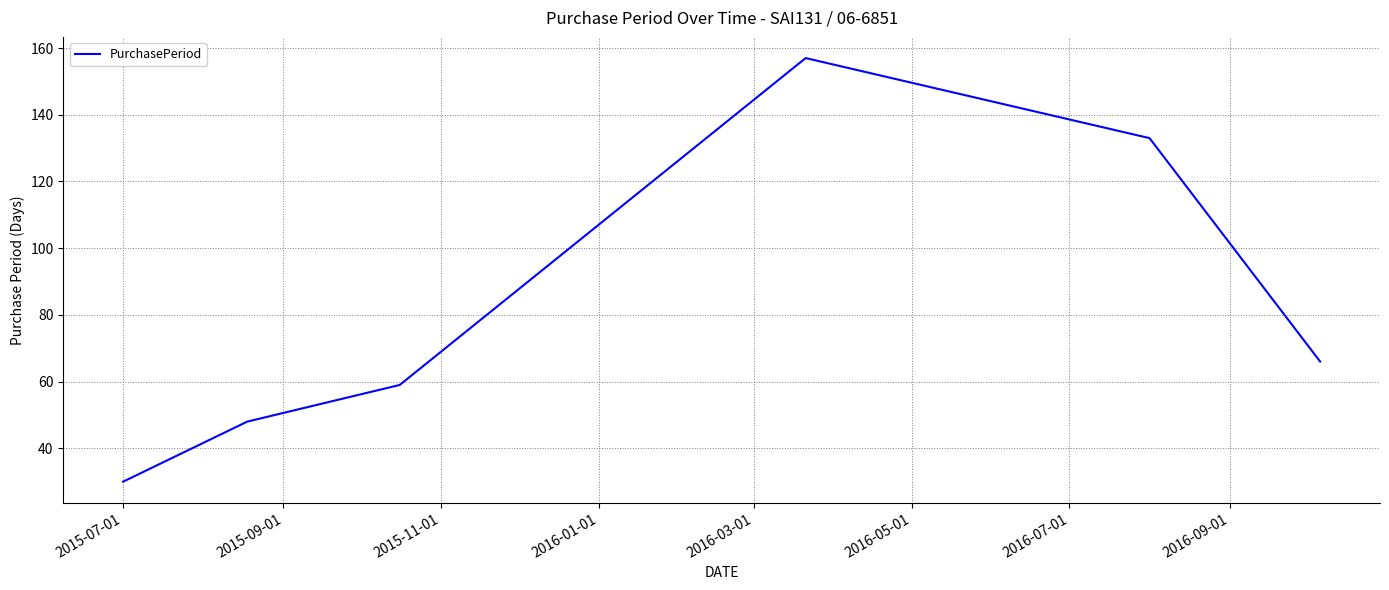

What is the smallest value displayed?

30